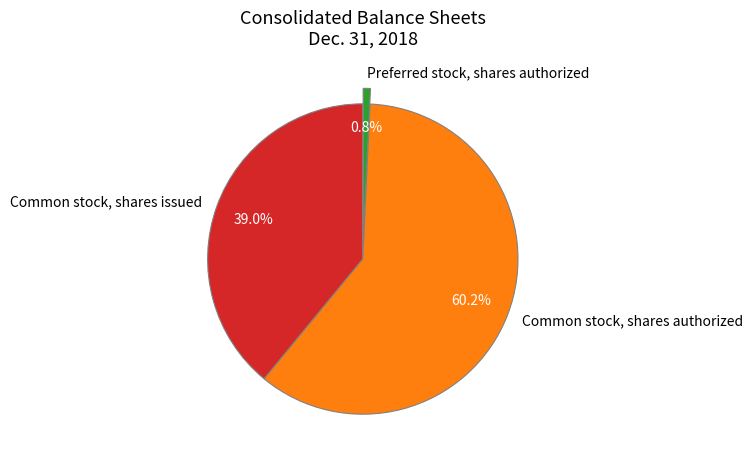

What is the ratio of the value at Common stock, shares issued to the value at Preferred stock, shares authorized?

51.9